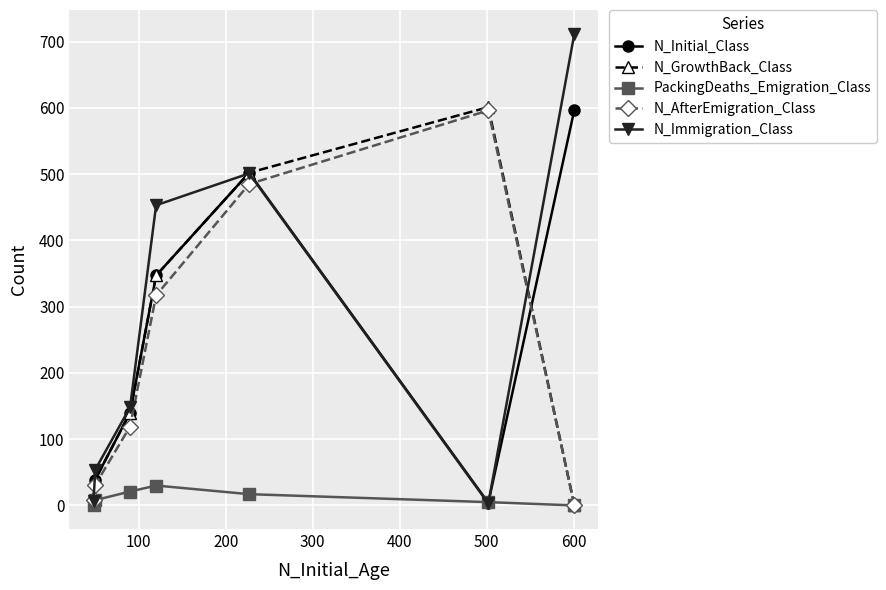

What is the highest value of the N_GrowthBack_Class series?

601